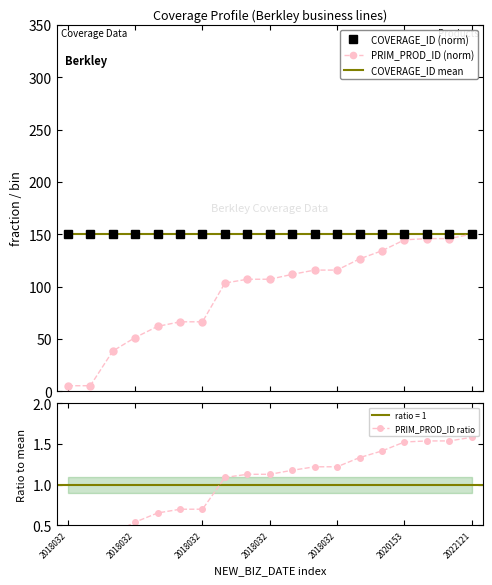

True or false: COVERAGE_ID (norm) and PRIM_PROD_ID (norm) intersect in this chart.

False